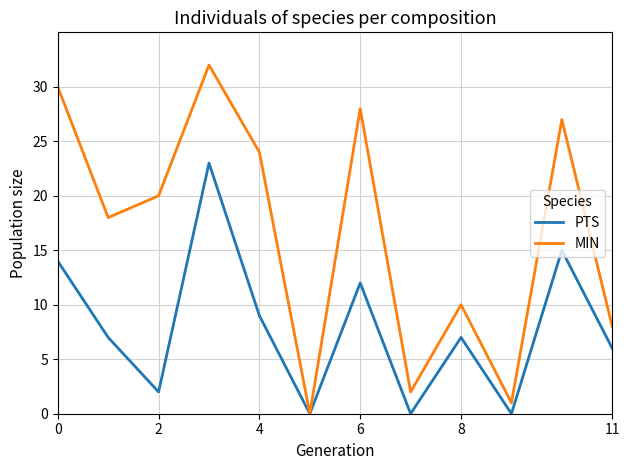

What are all the series names shown in the legend?

PTS, MIN